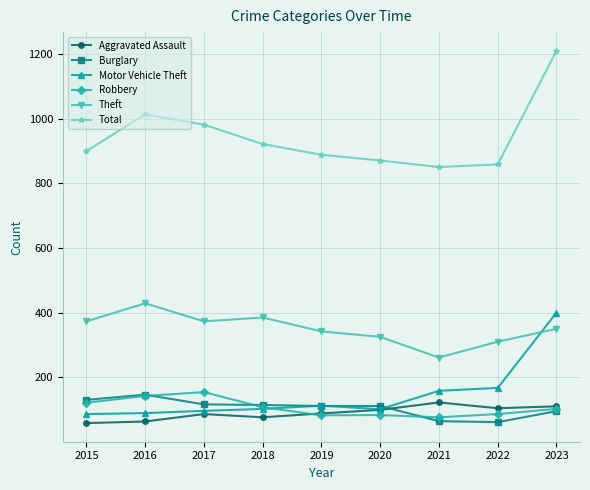

Which series has the largest range (max minus min)?

Total